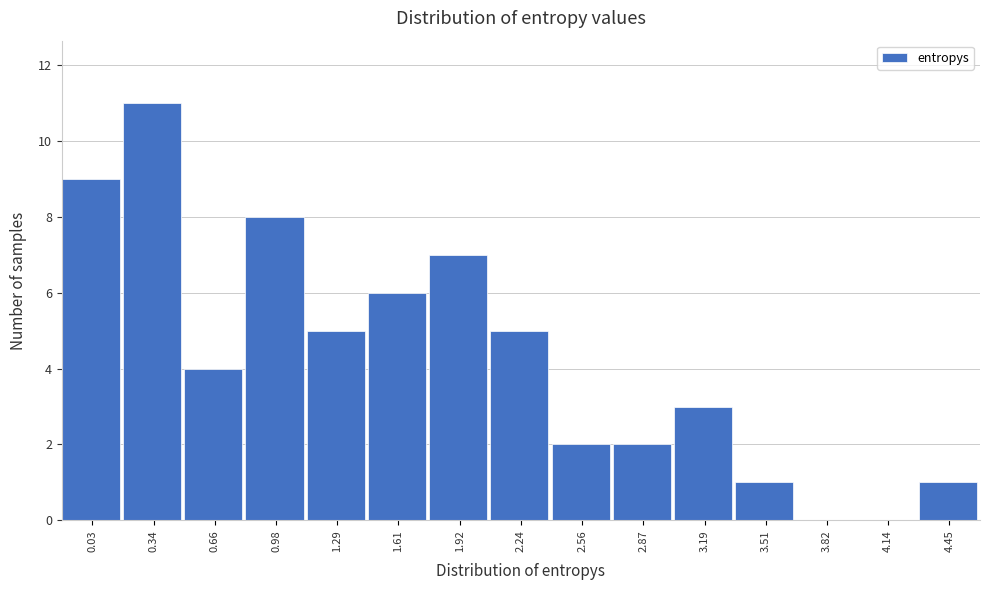

Reading left to right, what are all the values shown in this chart?

0.03=9	0.34=11	0.66=4	0.98=8	1.29=5	1.61=6	1.92=7	2.24=5	2.56=2	2.87=2	3.19=3	3.51=1	3.82=0	4.14=0	4.45=1